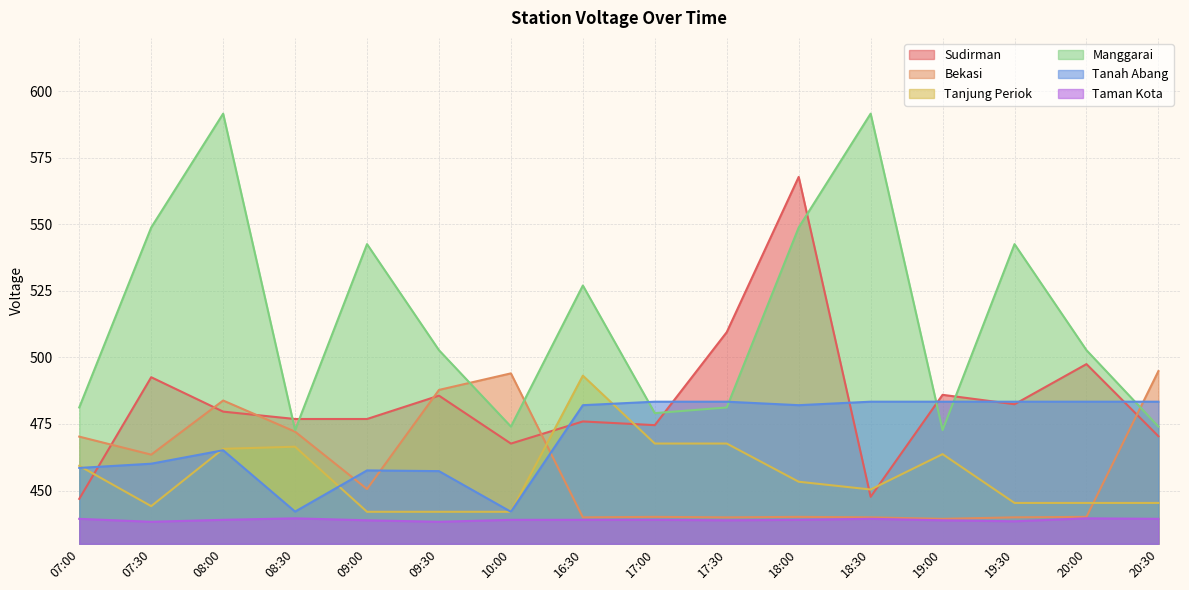

What is the difference between the Taman Kota values at 18:00 and 20:30?

0.4